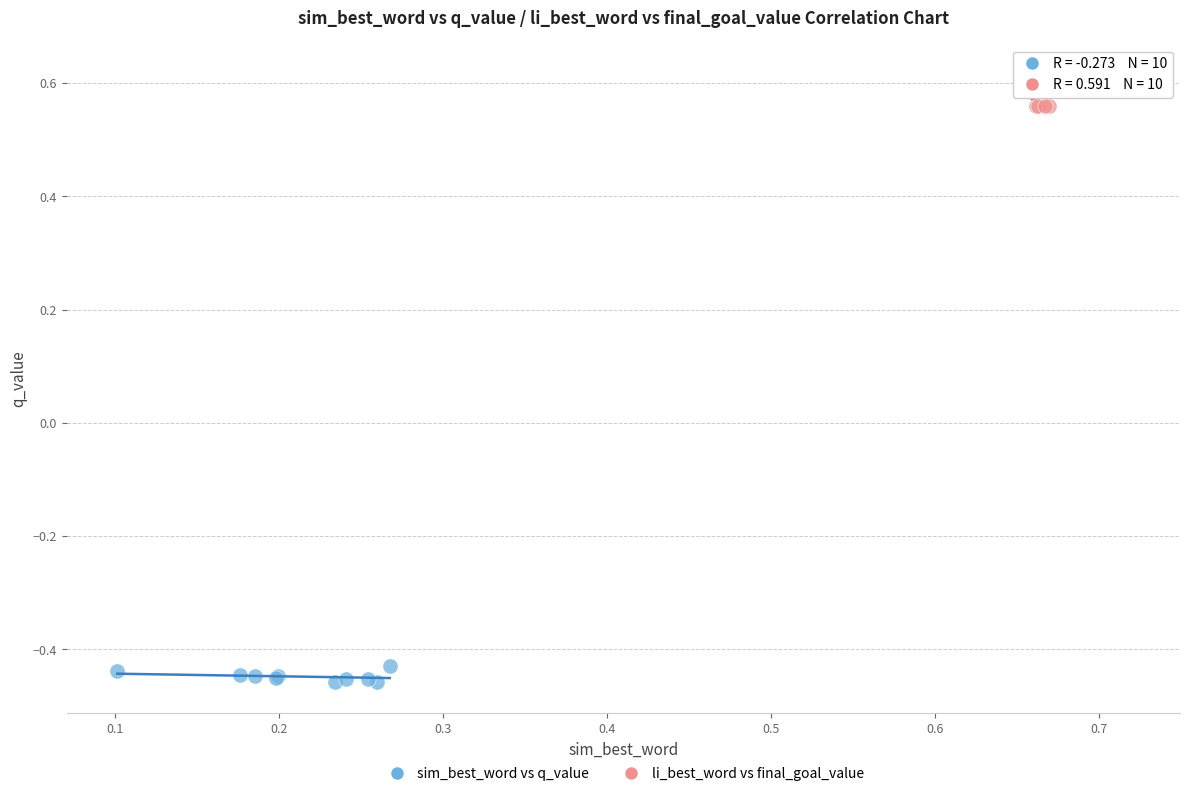

Which series has the widest spread of Y values?

li_best_word vs final_goal_value